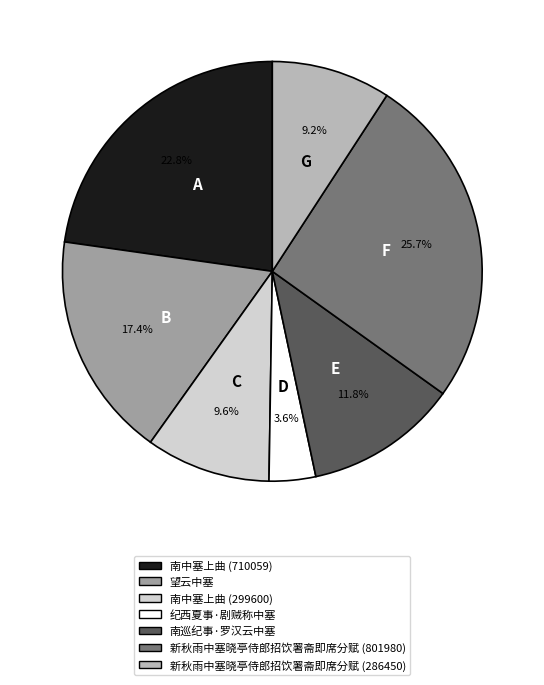

What portion of the pie excludes 纪西夏事·剧贼称中塞?

96.4%